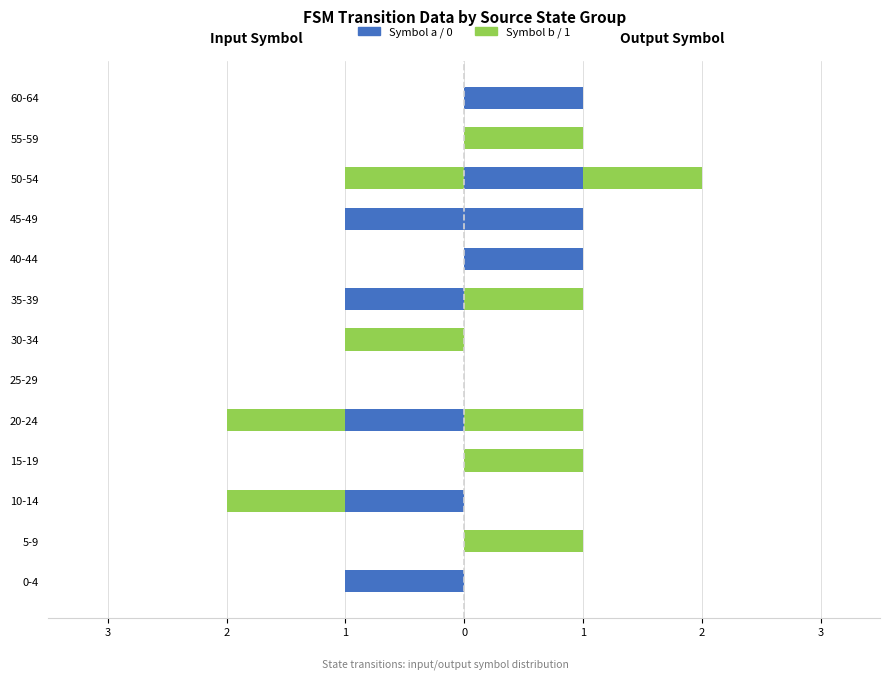

Is it true that input=a (left) equals 0 at 30-34?

False